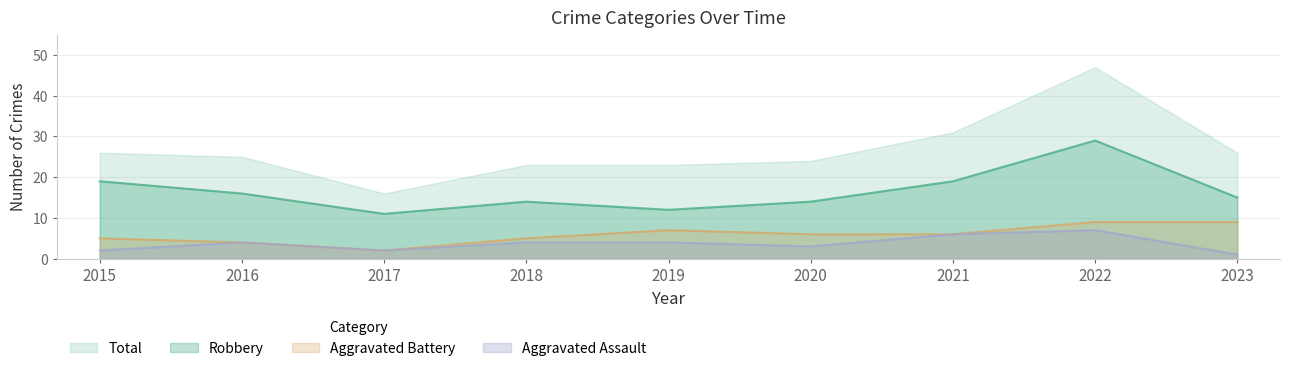

What is the spread (max minus min) of values at 2017?

14